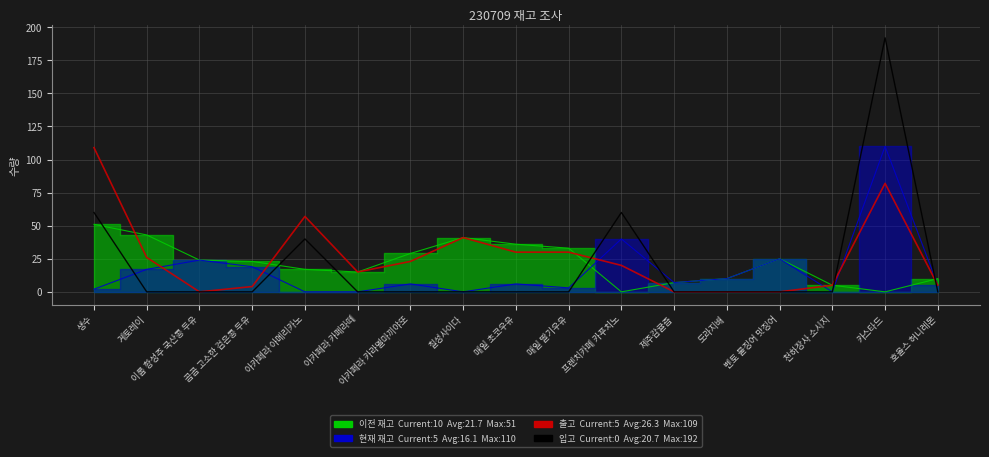

Which series has the largest total across all categories?

출고